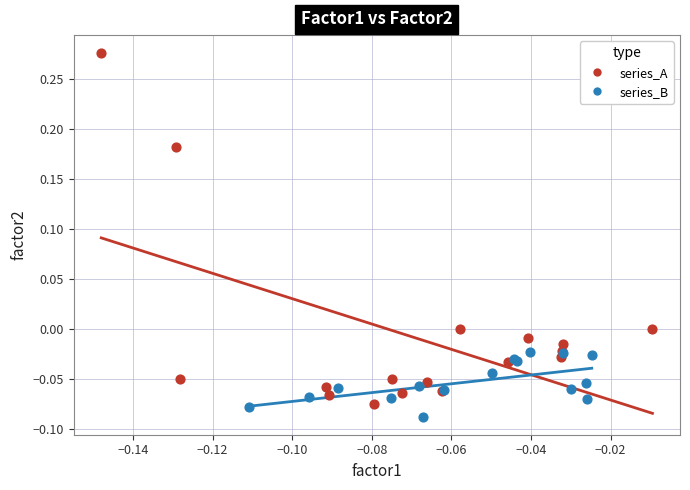

Which series has the largest Y range (max minus min)?

series_A